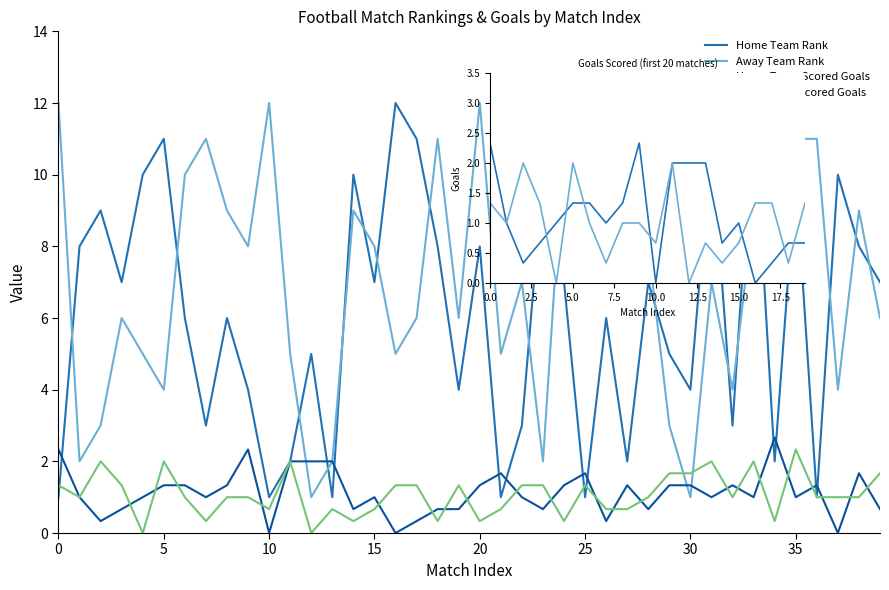

Count the Home Team Scored Goals values in the range 0 to 1.

21